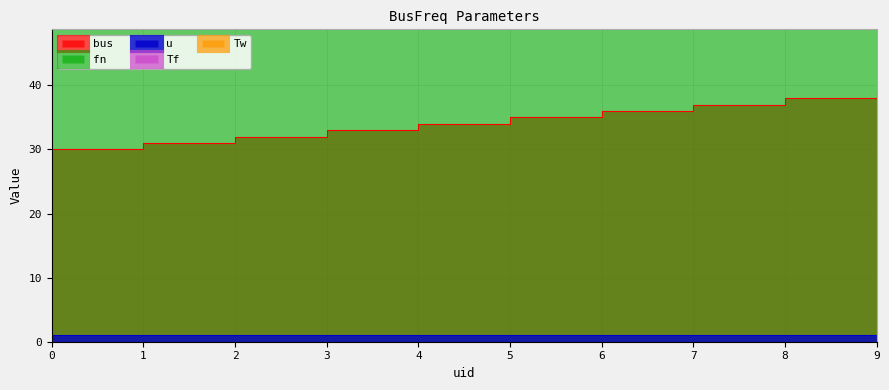

Which has a higher value, 5 or 0?

5